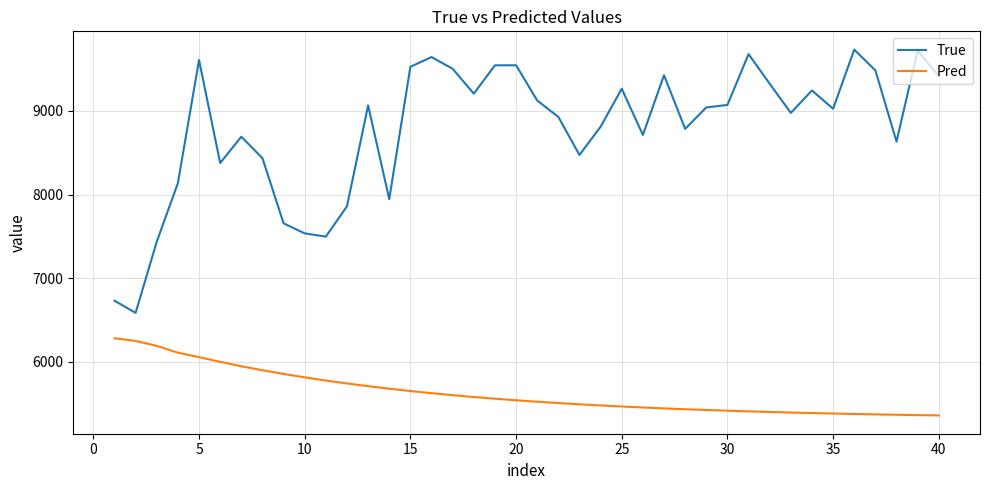

What is the maximum value for True?

9733.0